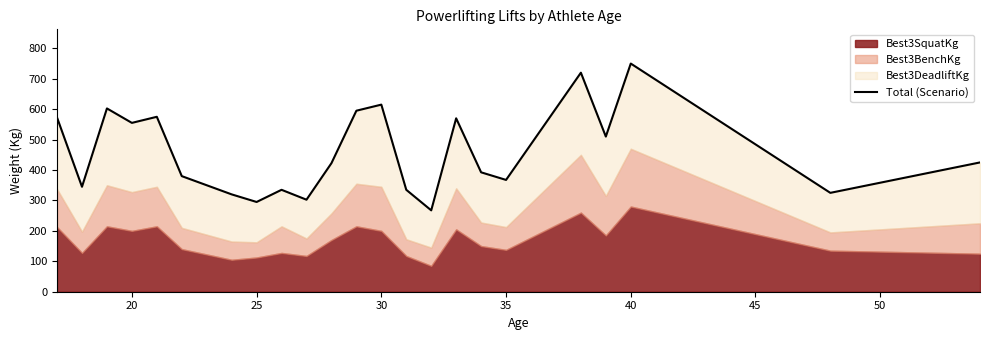

What is the greatest value displayed?

750.0